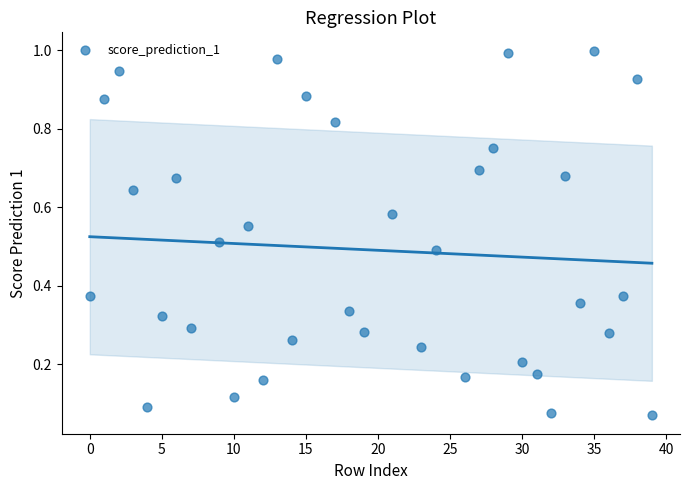

What is the range of X values (max minus min)?

39.0